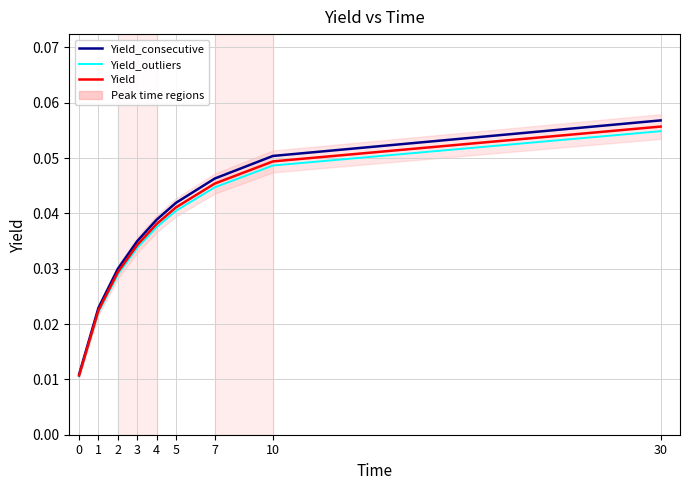

Which series changed the most between 2 and 10?

Yield_consecutive